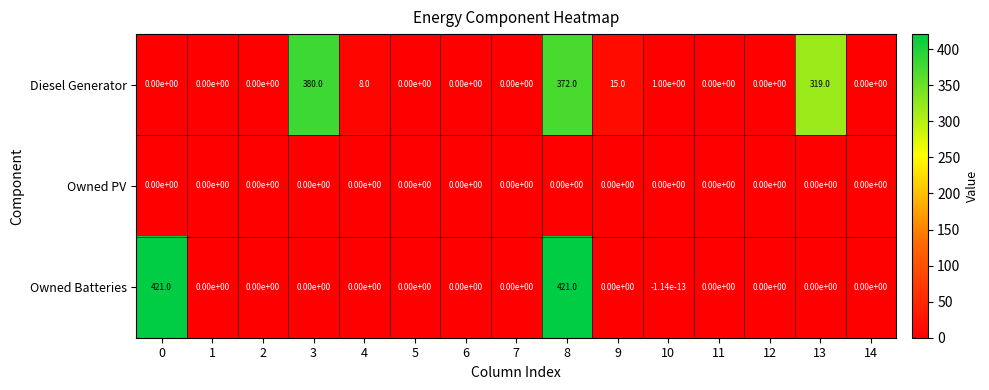

Which series has the largest range (max minus min)?

Owned Batteries